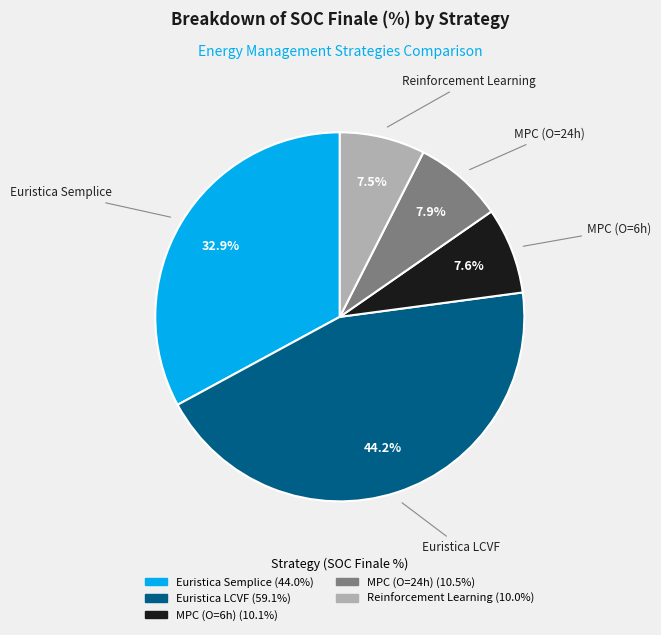

To the nearest percent, what is the combined percentage of Euristica Semplice and Euristica LCVF?

77%